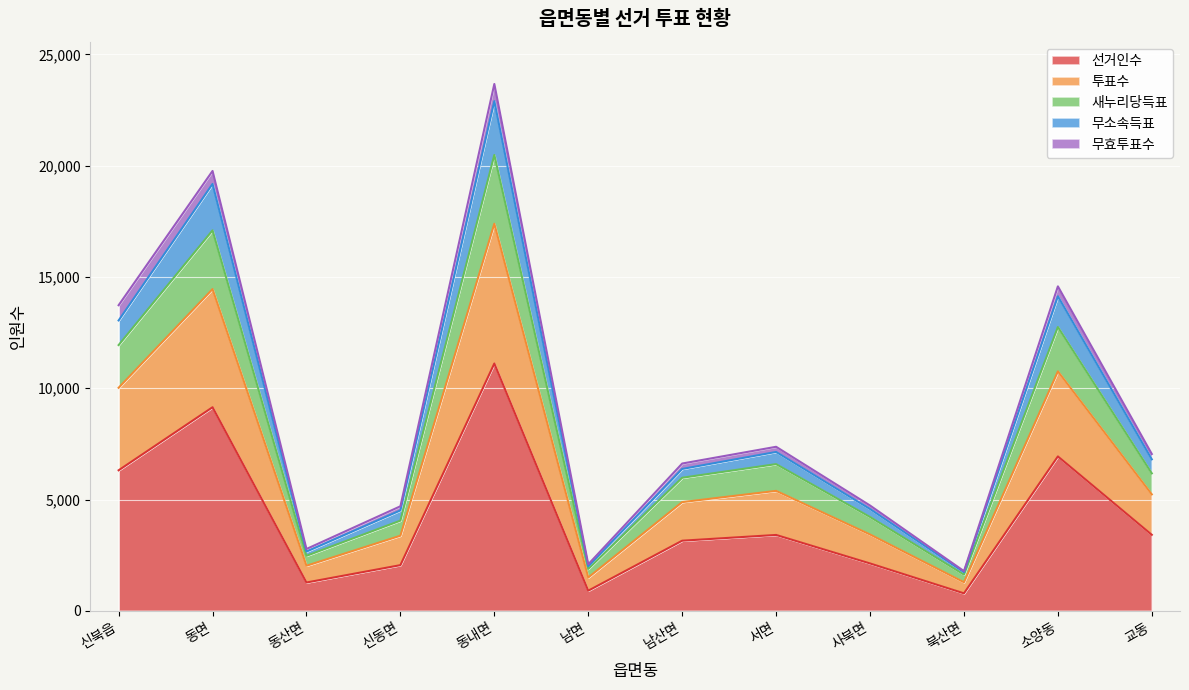

Between 교동 and 동산면, which is larger?

교동